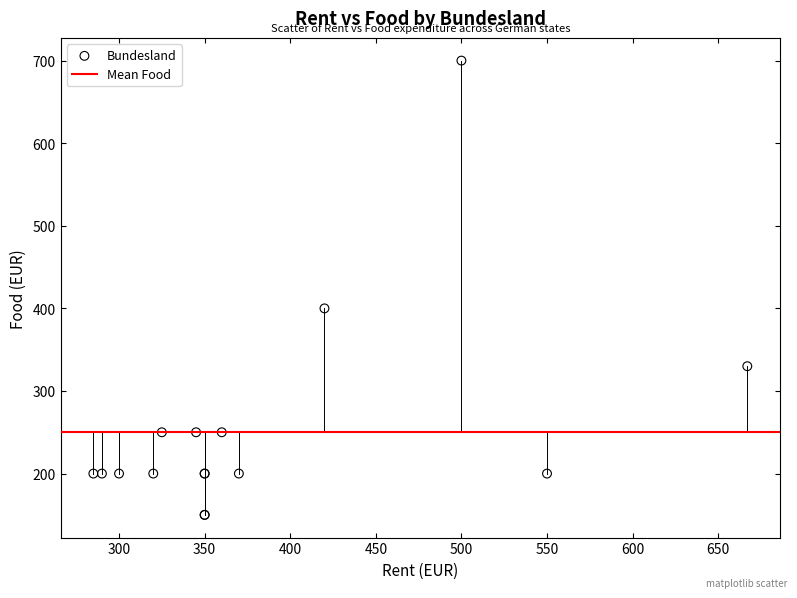

What Y value in the scatter plot is closest to 425?

400